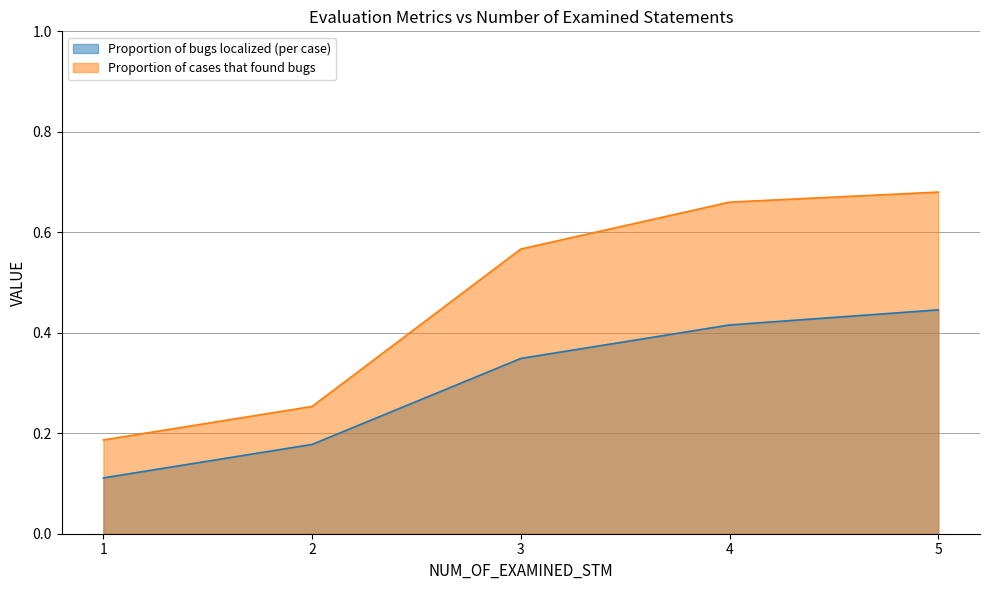

How many Proportion of cases that found bugs values are between 0 and 1?

5